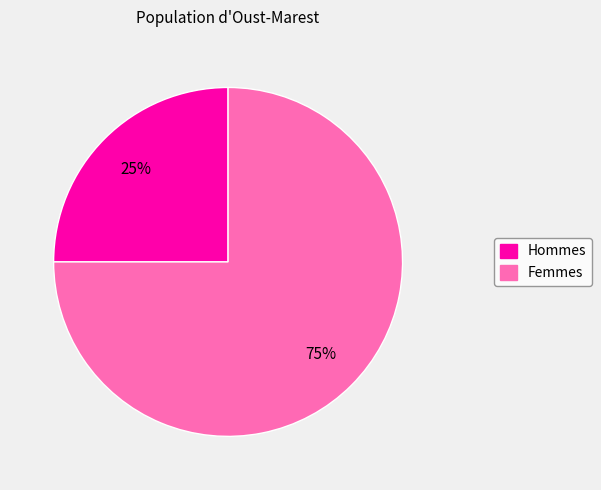

What percentage is the Hommes slice, to the nearest percent?

25%